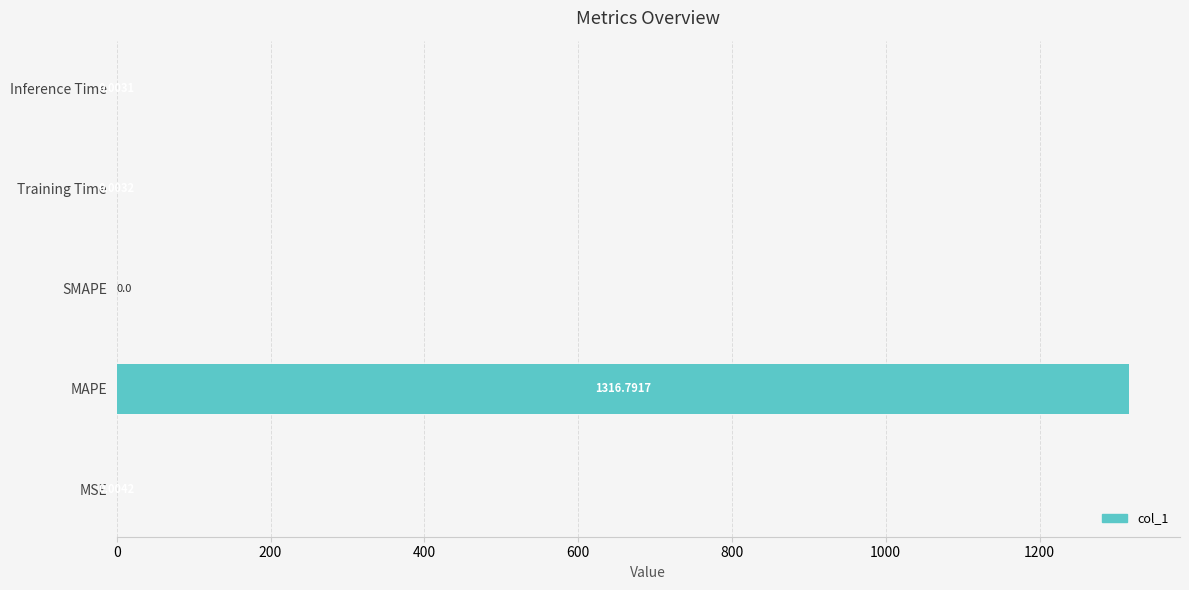

How many positive values are there?

4